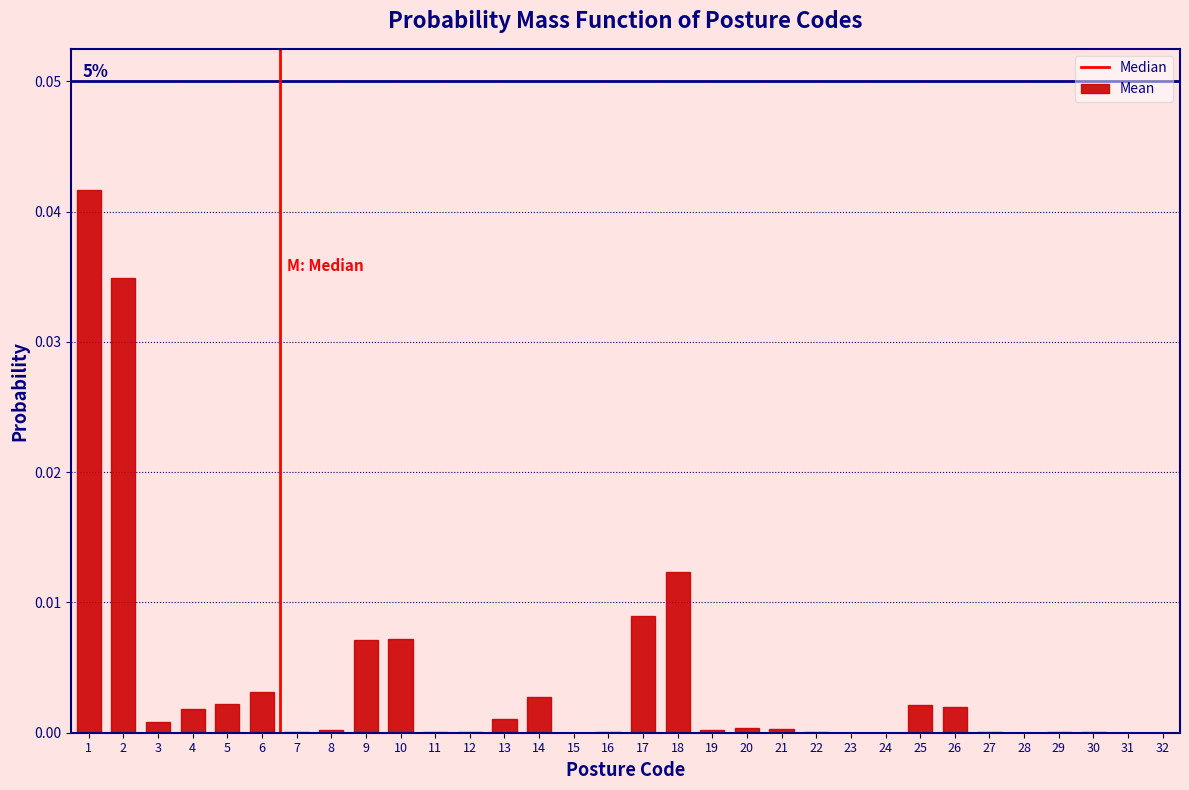

Is it true that the value at 26 is 0.0?

True